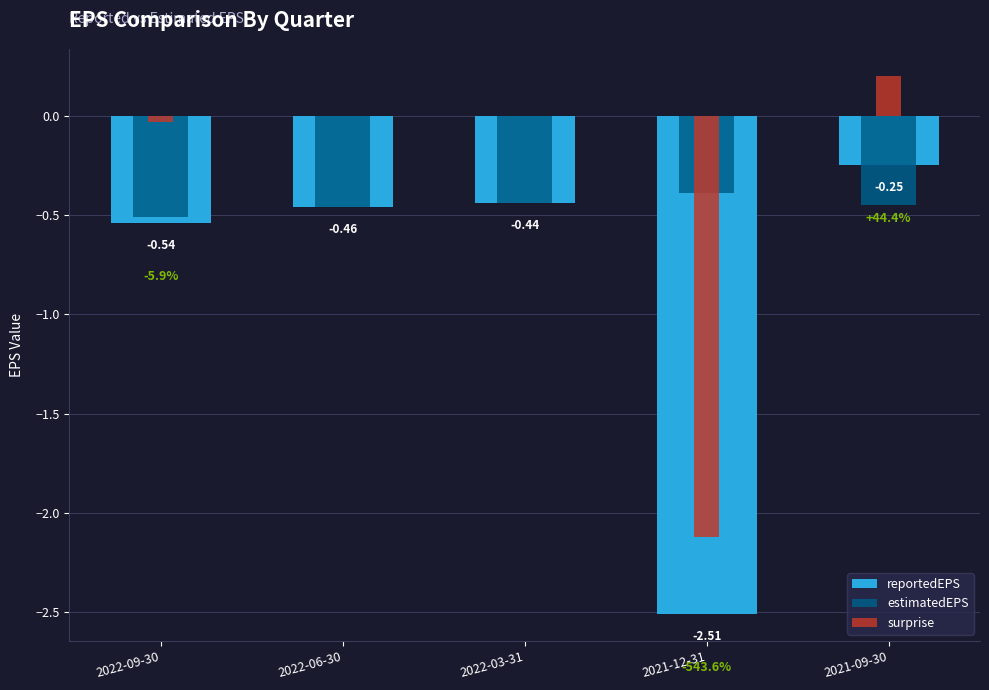

How many values in surprise are above zero?

1